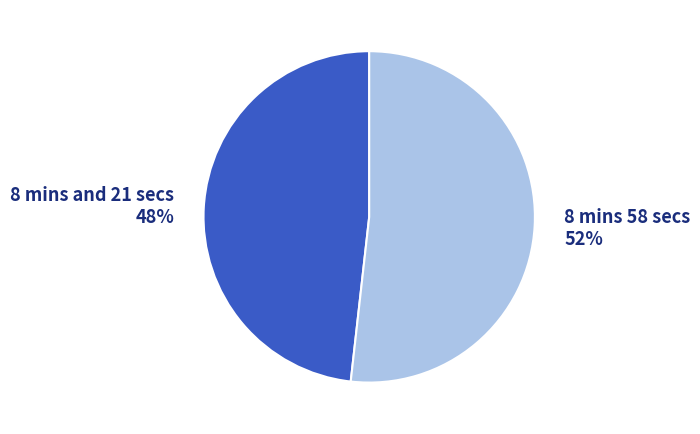

How many slices are in this pie chart?

2